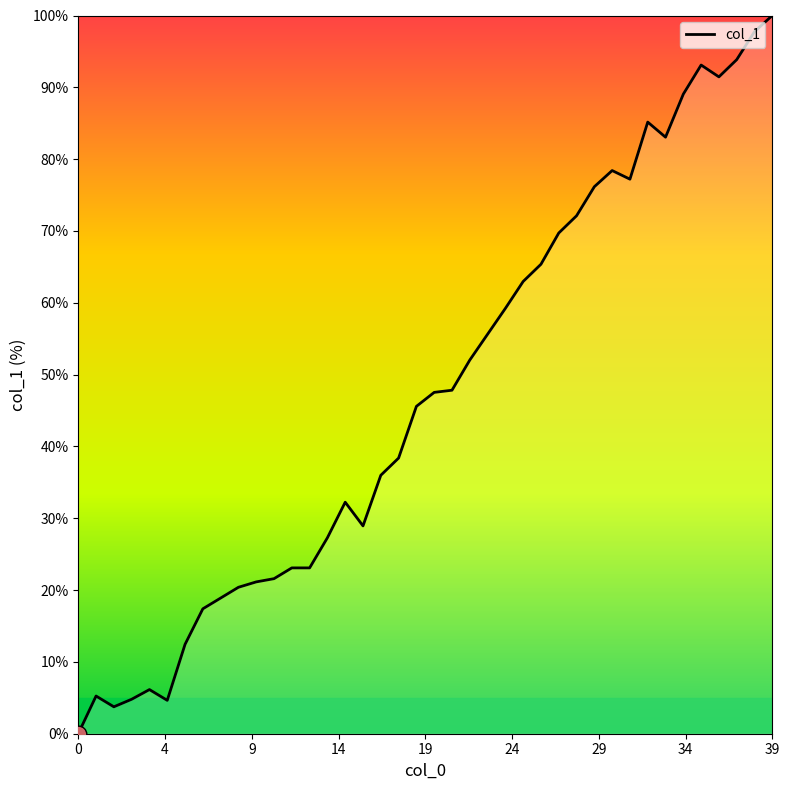

What is the greatest value displayed?

100.0